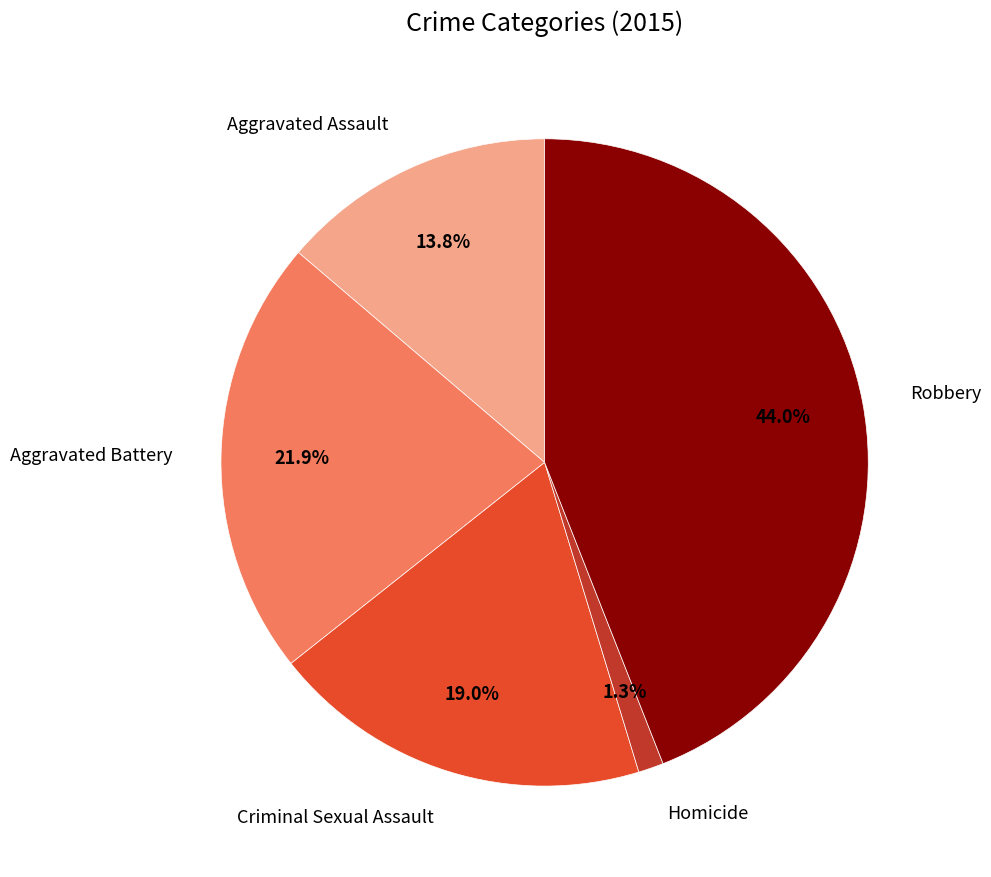

Does any single category account for the majority?

No